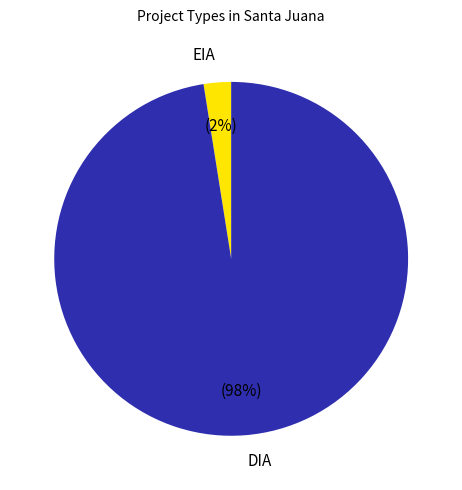

Which category has the biggest portion of the pie?

DIA